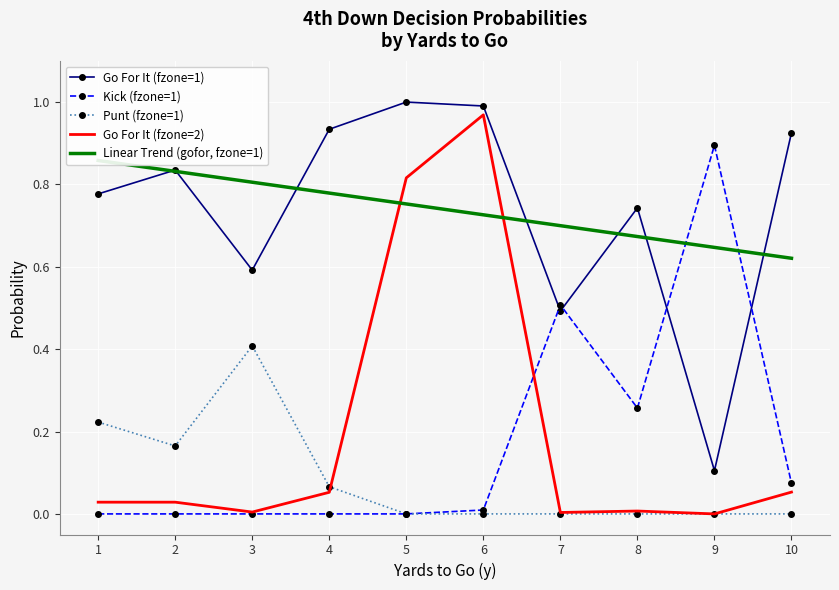

Count the number of data series in this chart.

5